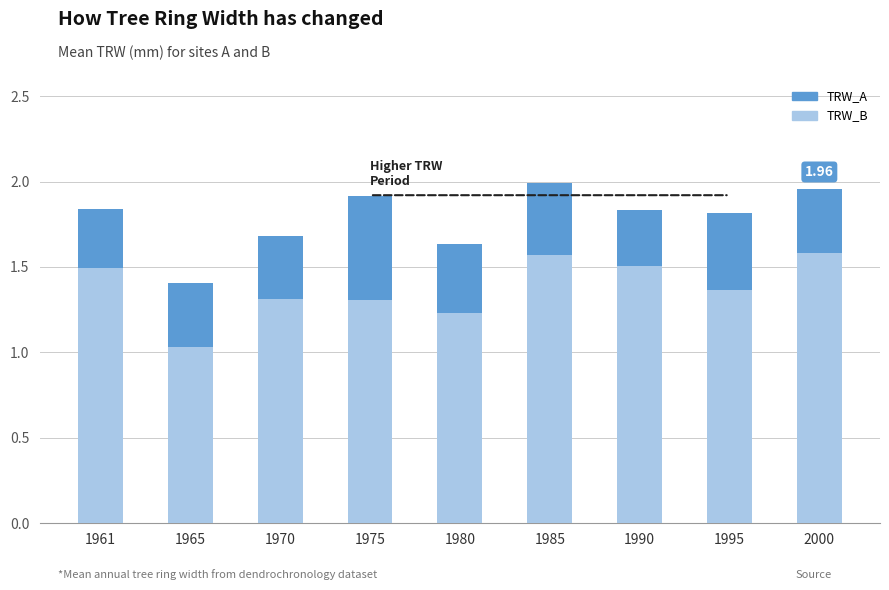

What is the difference between the highest and lowest values at 1965?

0.4